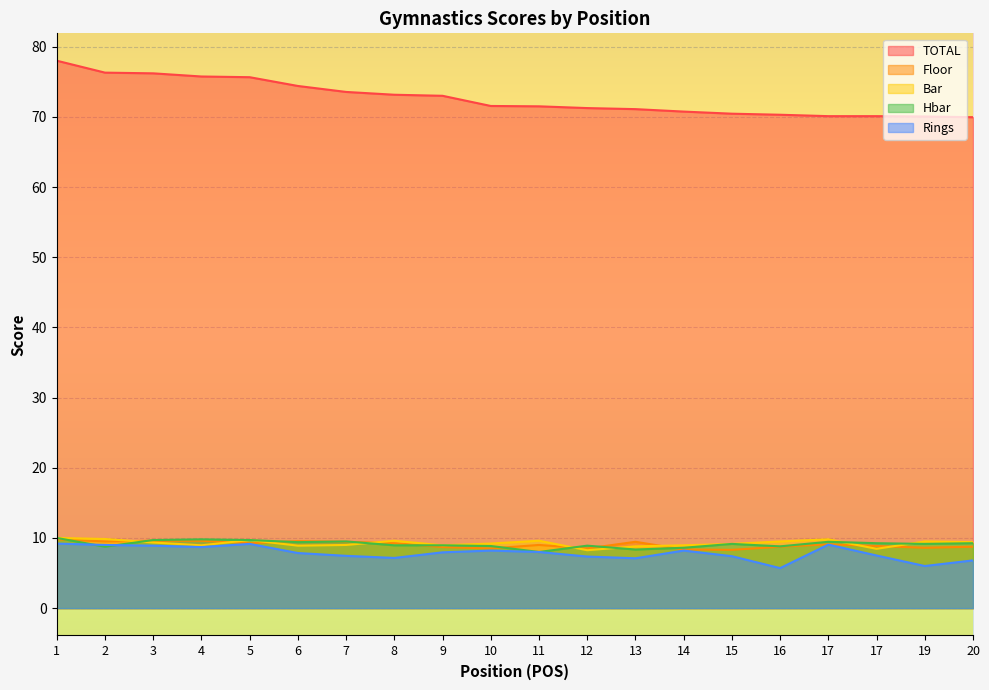

How many values in the Floor series are below 9?

9